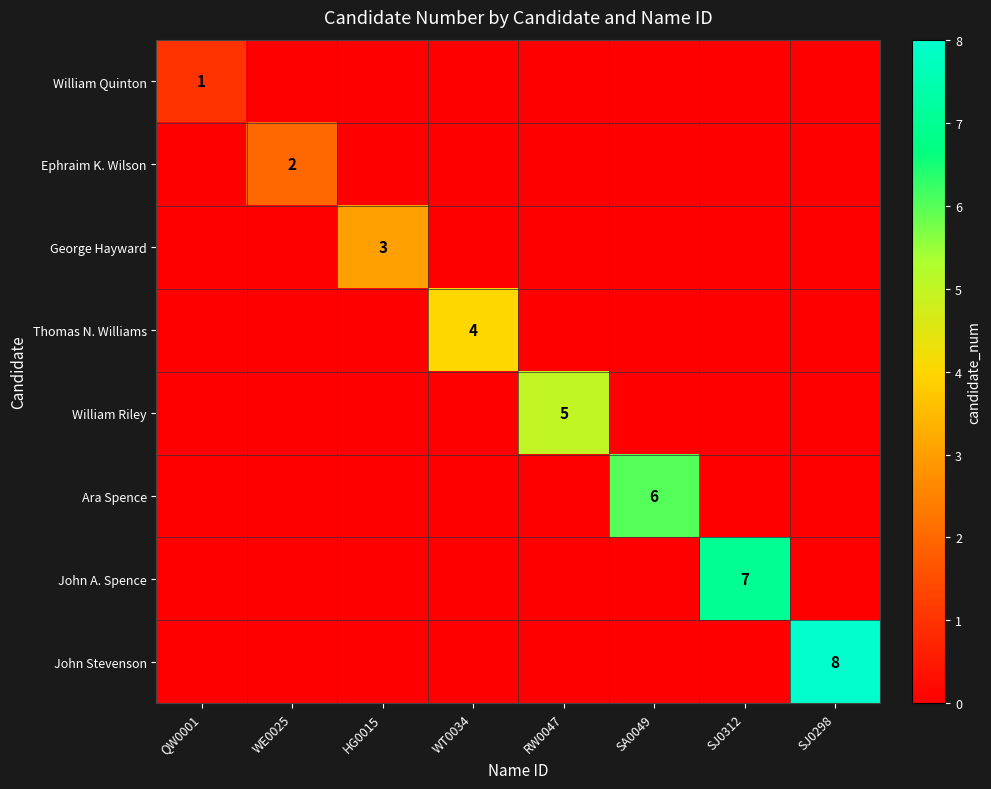

The Thomas N. Williams series shows 7 at WT0034. True or false?

False